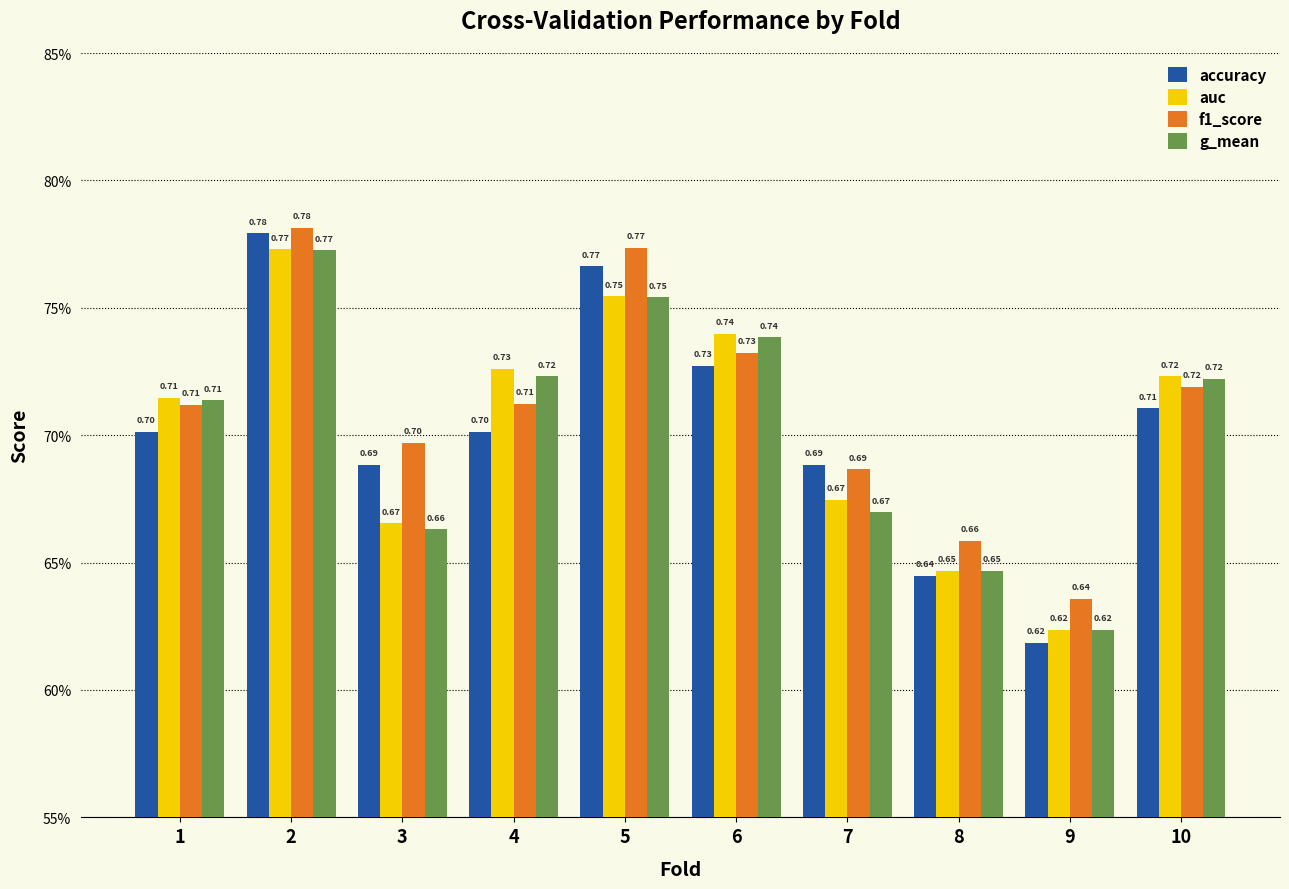

What are all the series names shown in the legend?

accuracy, auc, f1_score, g_mean